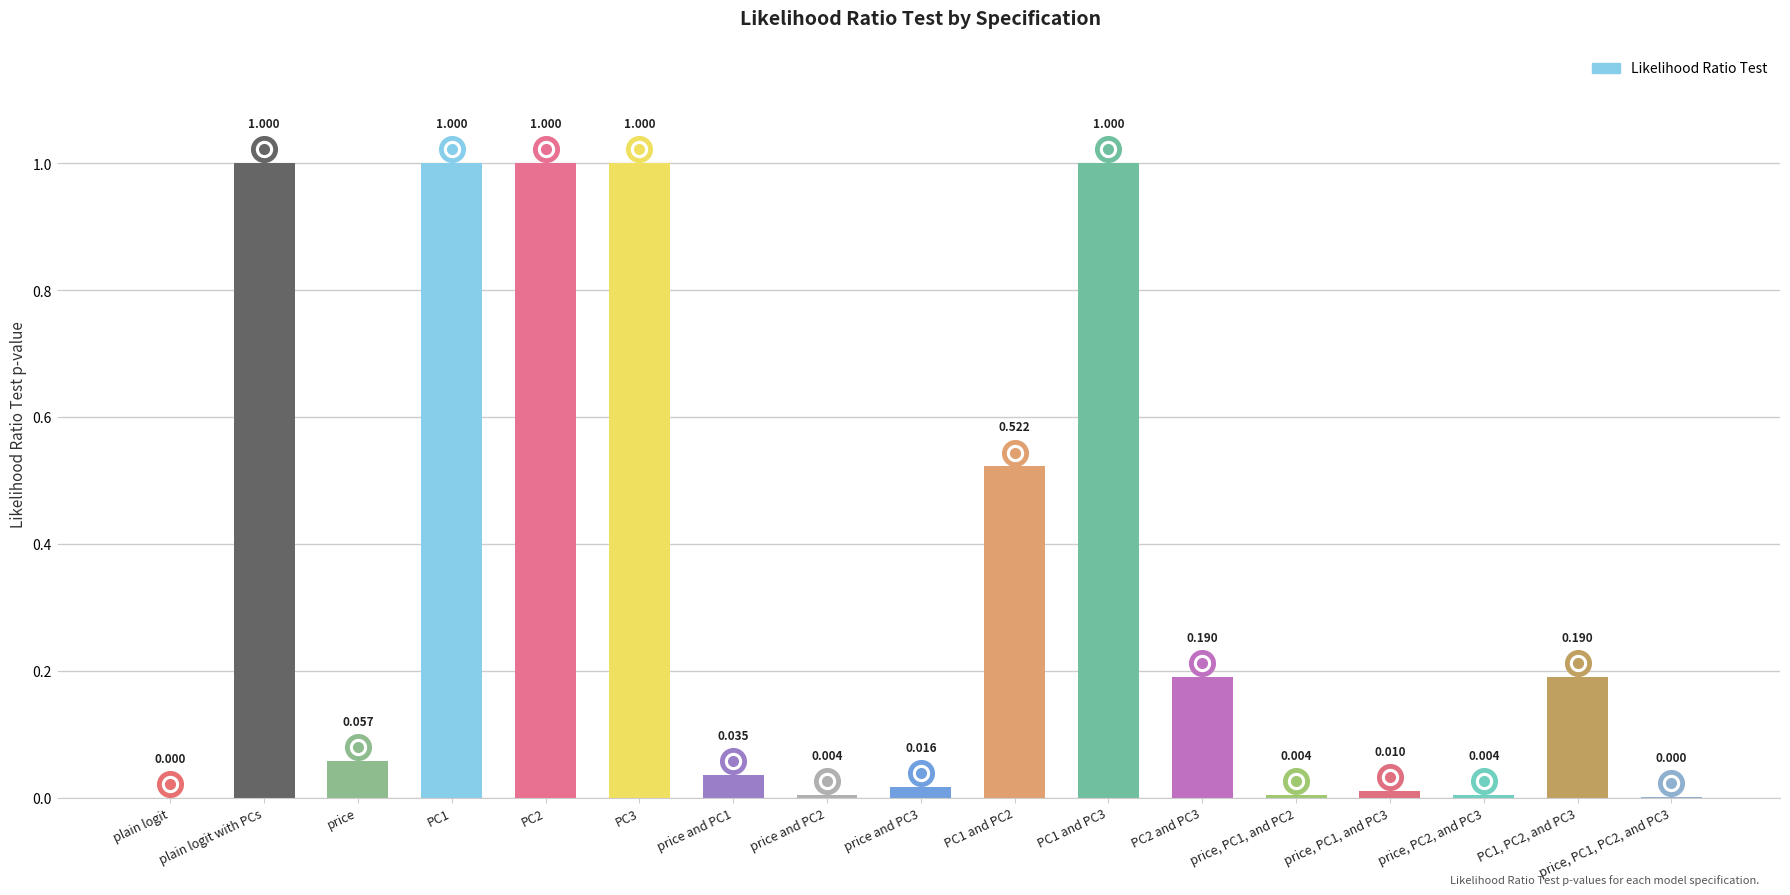

Are the bars horizontal?

No